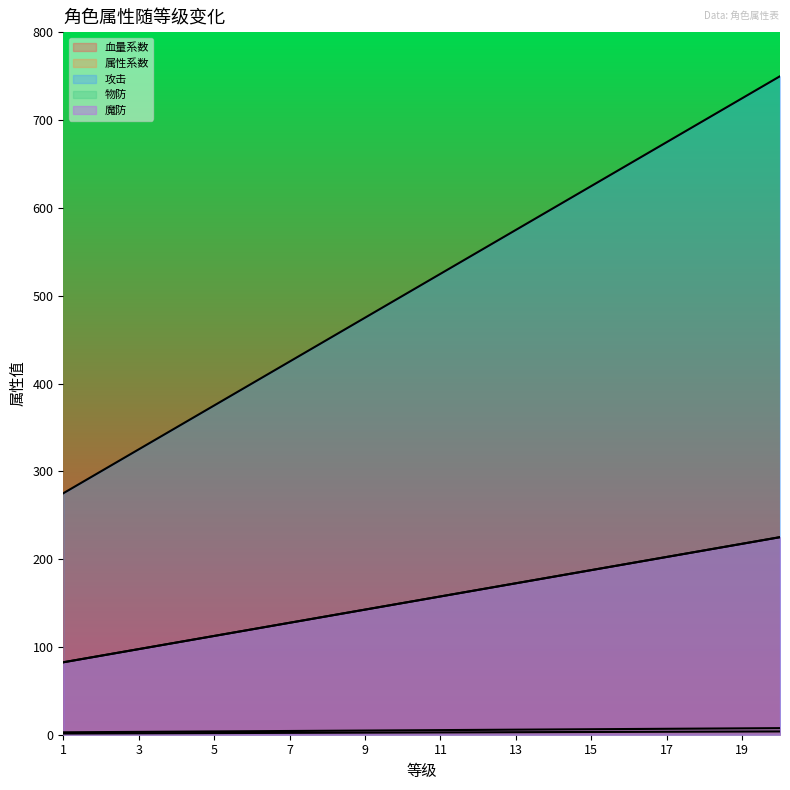

Is it true that 攻击 equals 439.5 at 18?

False